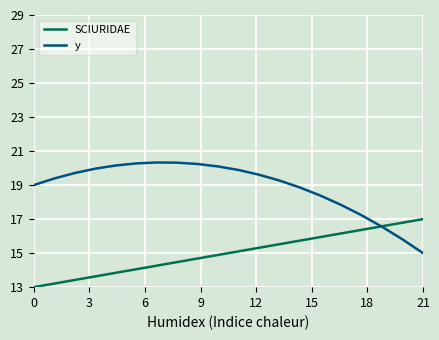

What is the highest value of the SCIURIDAE series?

17.0